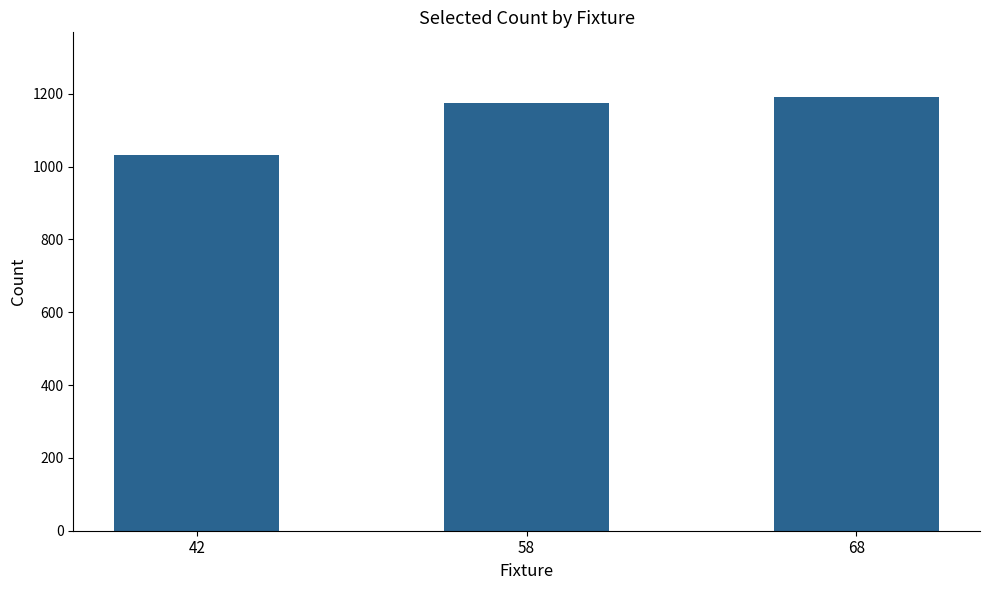

How many series are shown in this chart?

1